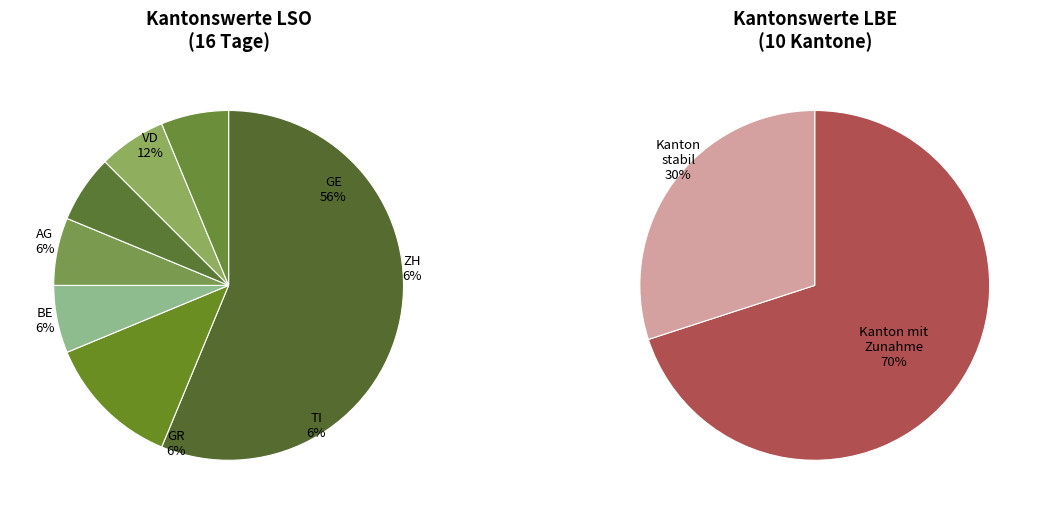

Is the sum of GR and GE greater than half?

Yes